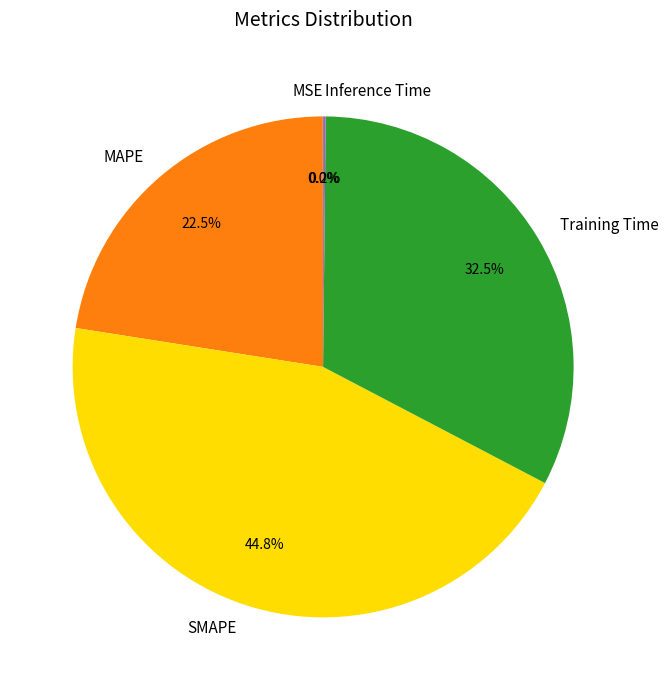

What is the largest slice in the pie chart?

SMAPE